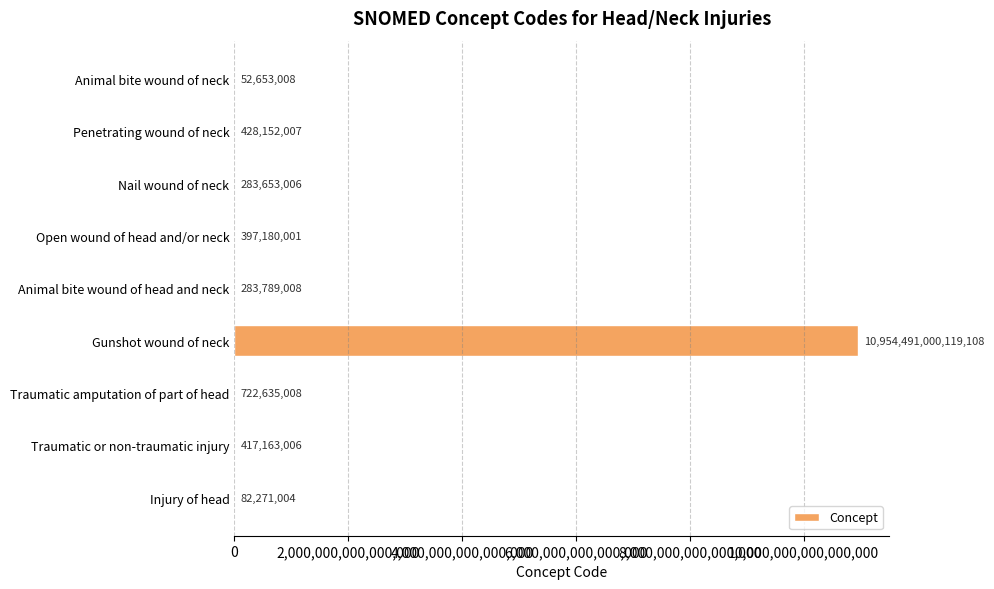

The chart shows a value of 283789008 at Animal bite wound of head and neck. True or false?

True